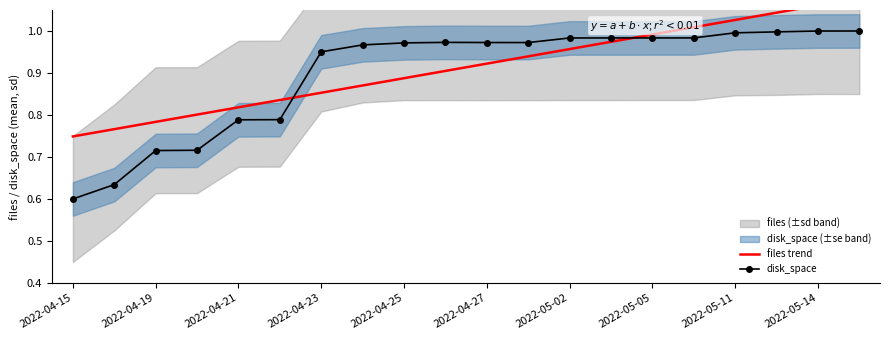

True or false: disk_space has a value of 0.5 at 2022-05-05.

False